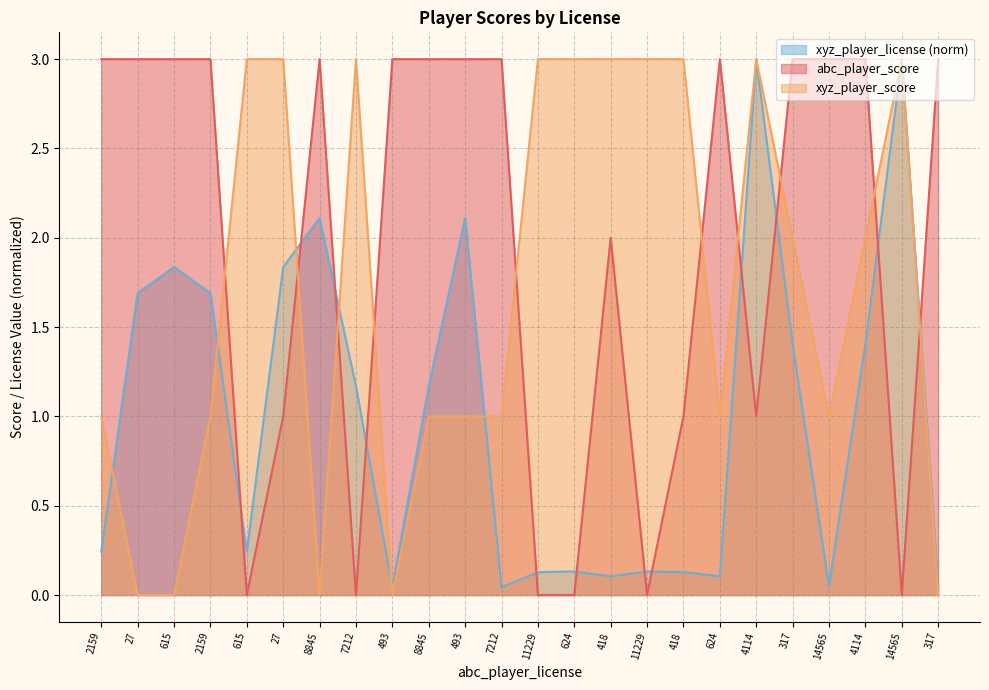

Which series has the widest spread of values?

abc_player_score